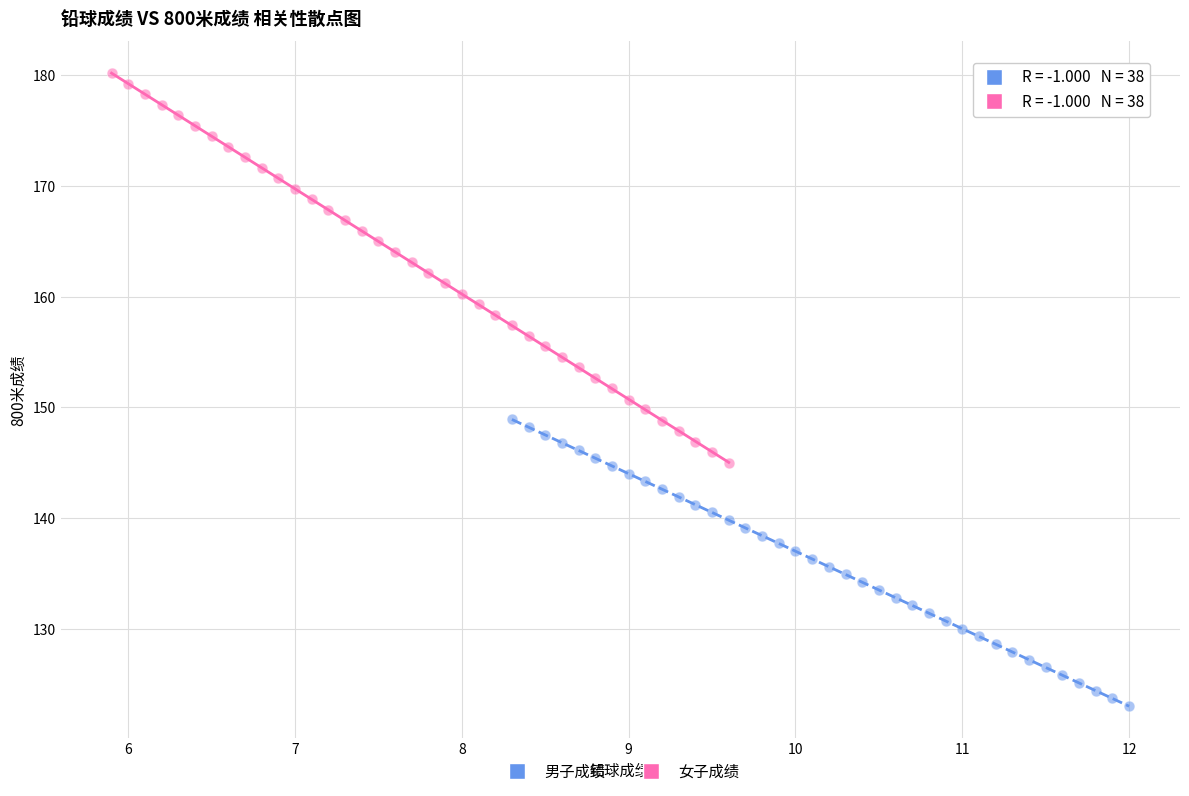

Which series contains the lowest Y value?

男子成绩